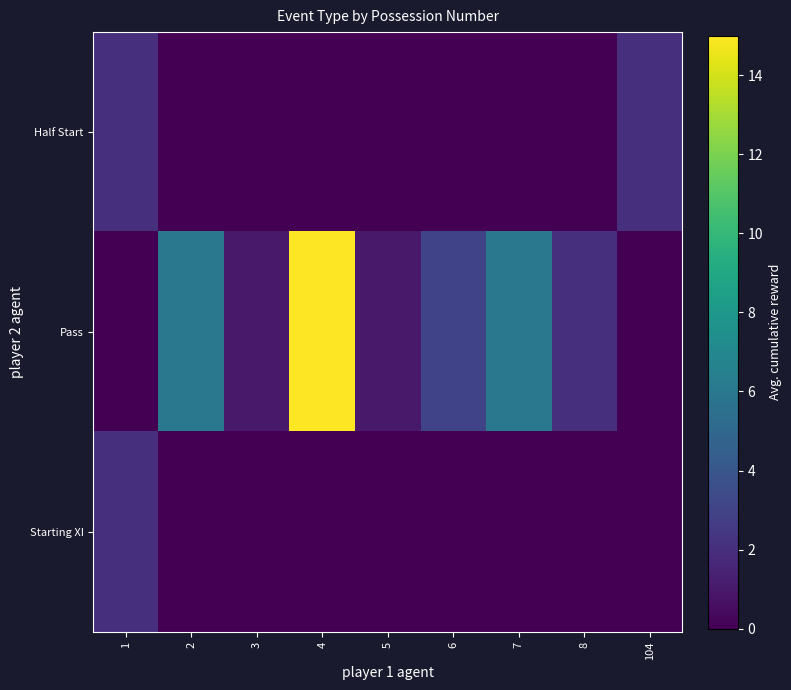

What is the spread (max minus min) of values at 5?

1